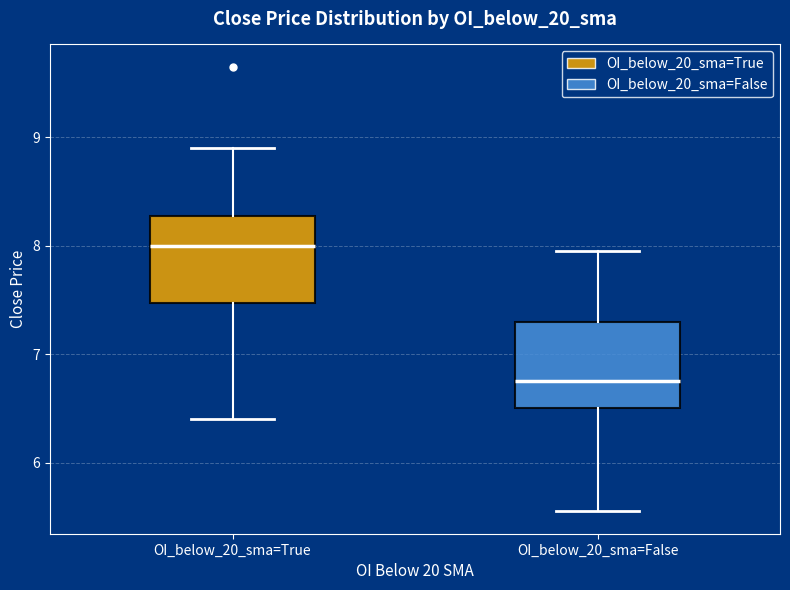

Where does the lower whisker of the box for OI_below_20_sma=True end on the y-axis? The values are not printed on the chart, so give them approximately, as read against the axis.

6.4